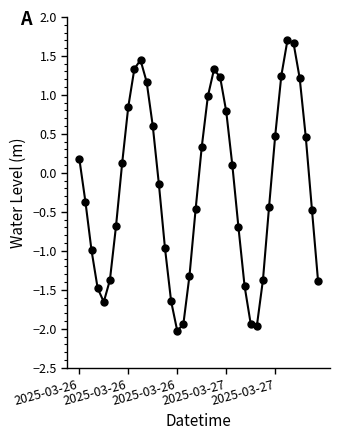

Is this an area chart (filled region under the line)?

No